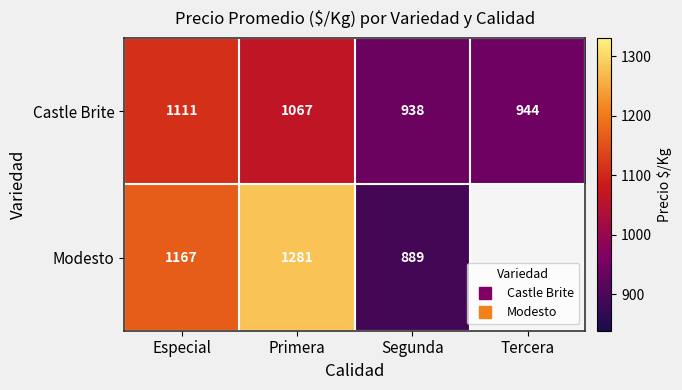

Is the value of Castle Brite at Segunda greater than the value of Modesto at Primera?

No